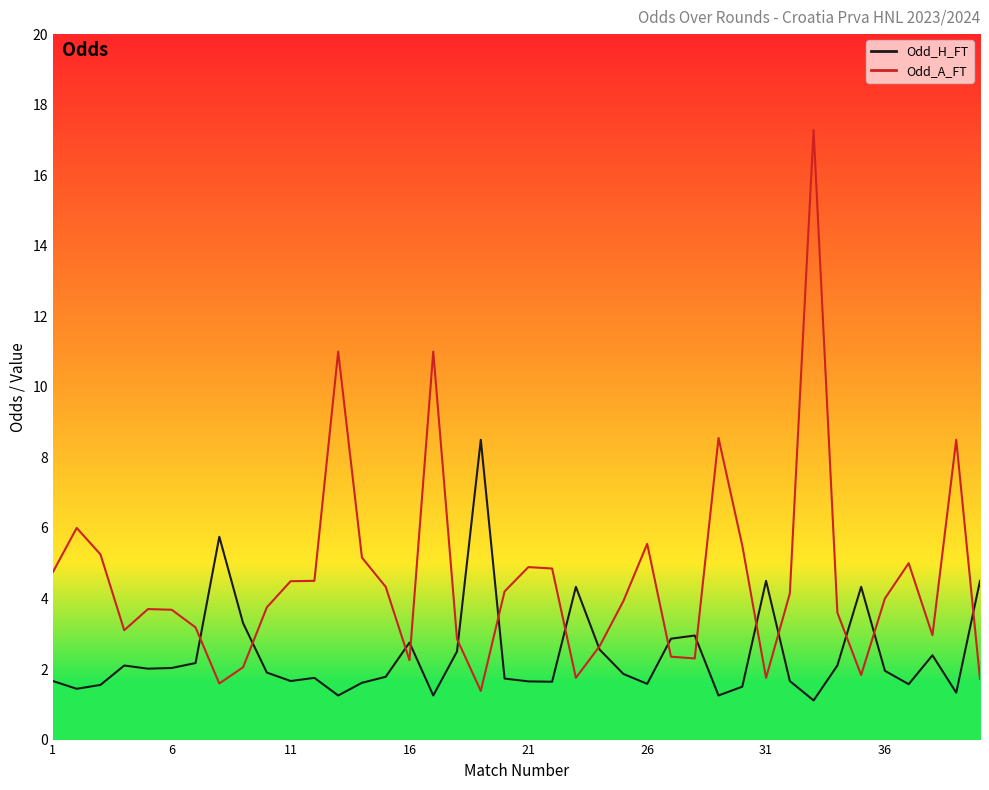

What is the sum of all Odd_H_FT values?

96.3